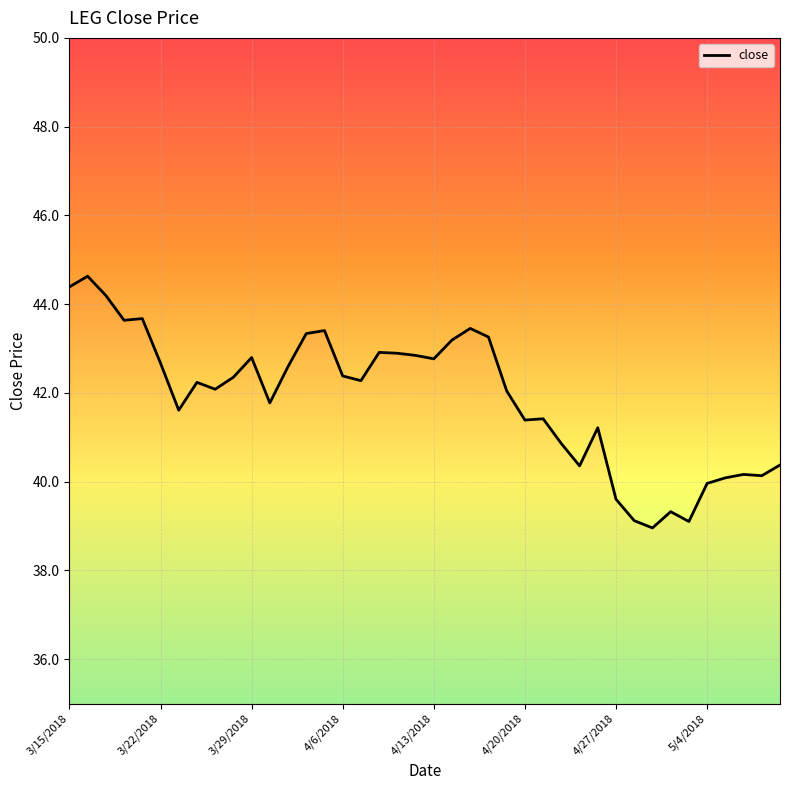

What is the difference between the second highest and second lowest values?

5.3